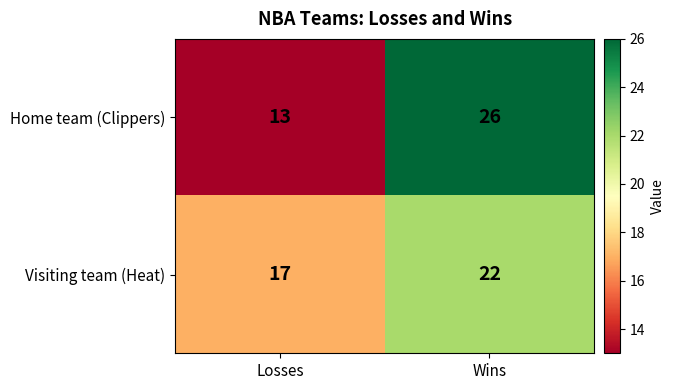

The Home team (Clippers) series shows 13 at Losses. True or false?

True